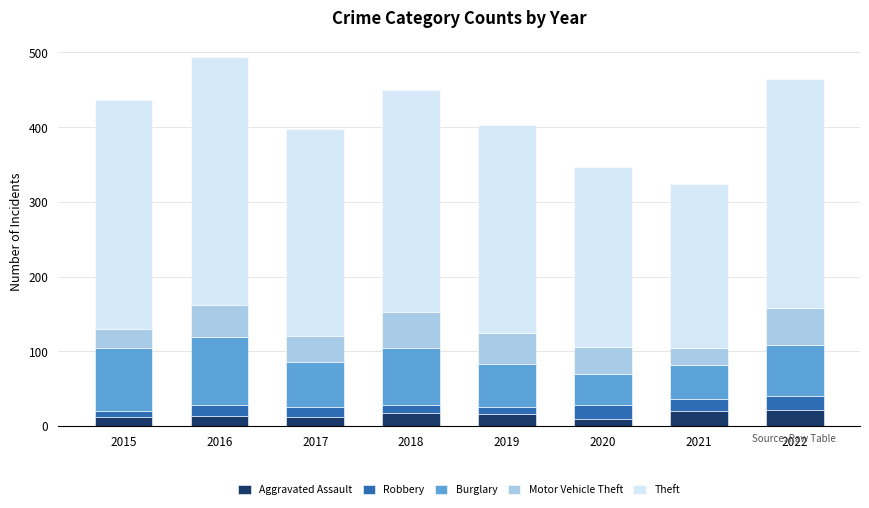

What is the total value across all series at 2016?

494